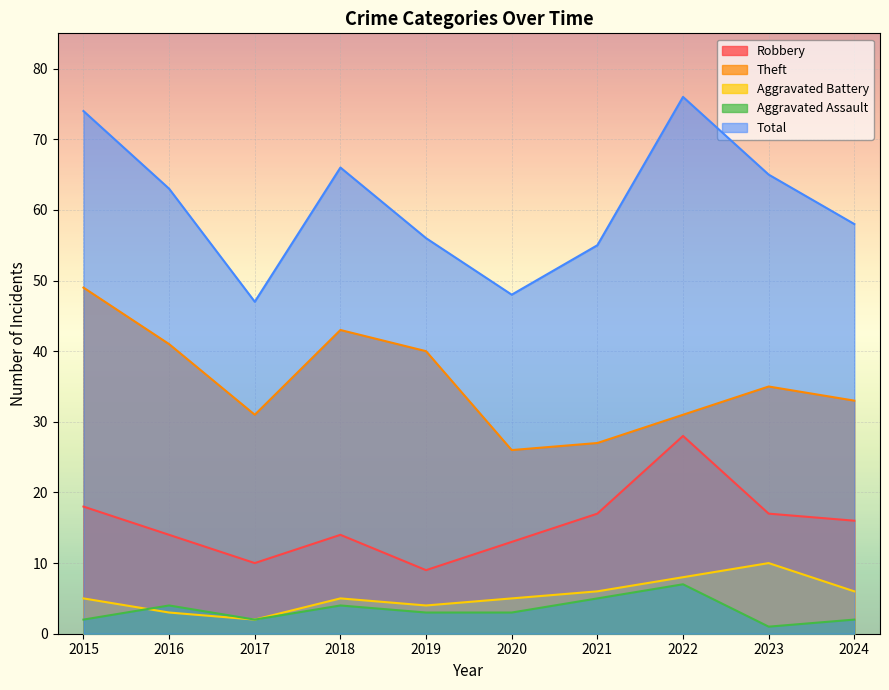

True or false: Total and Aggravated Battery intersect in this chart.

False